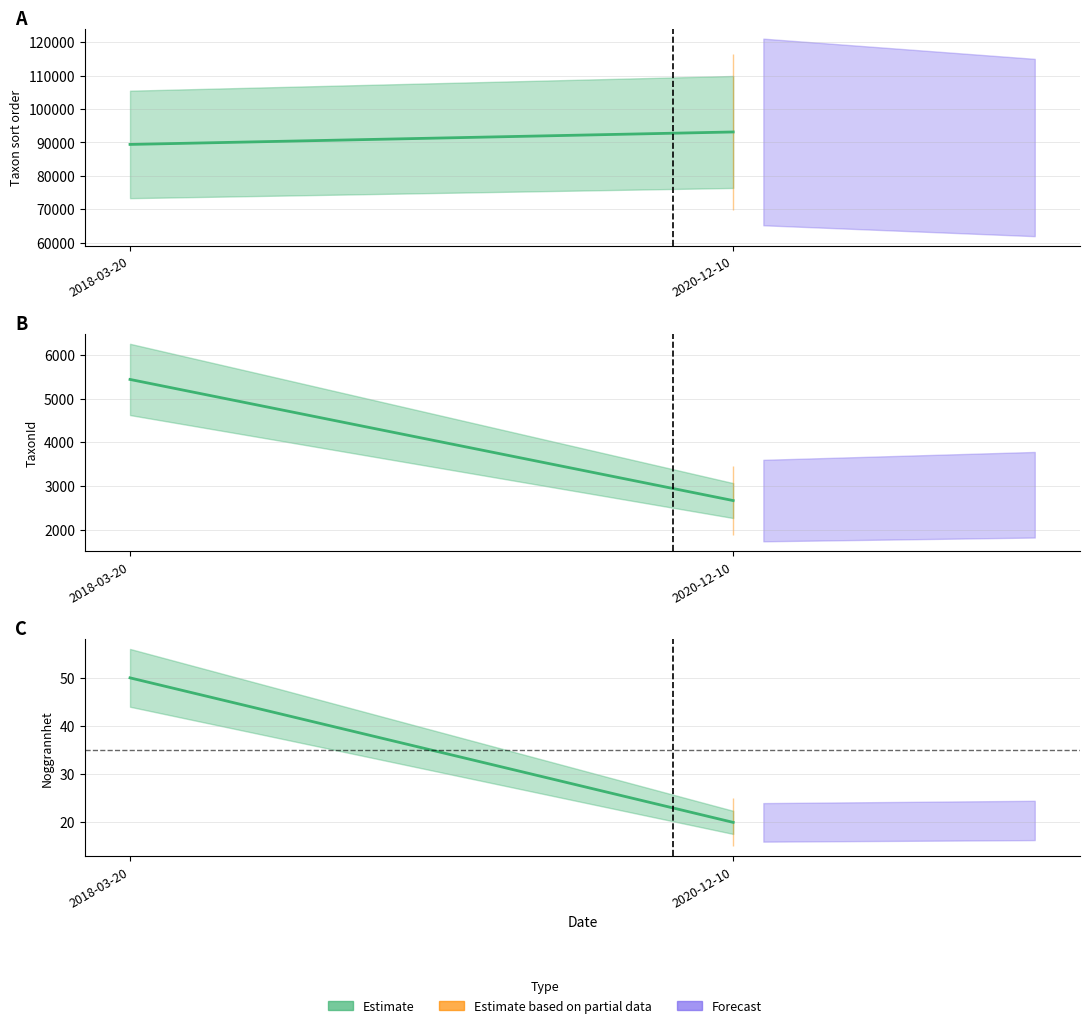

How many values in the Noggrannhet series are below 50?

1